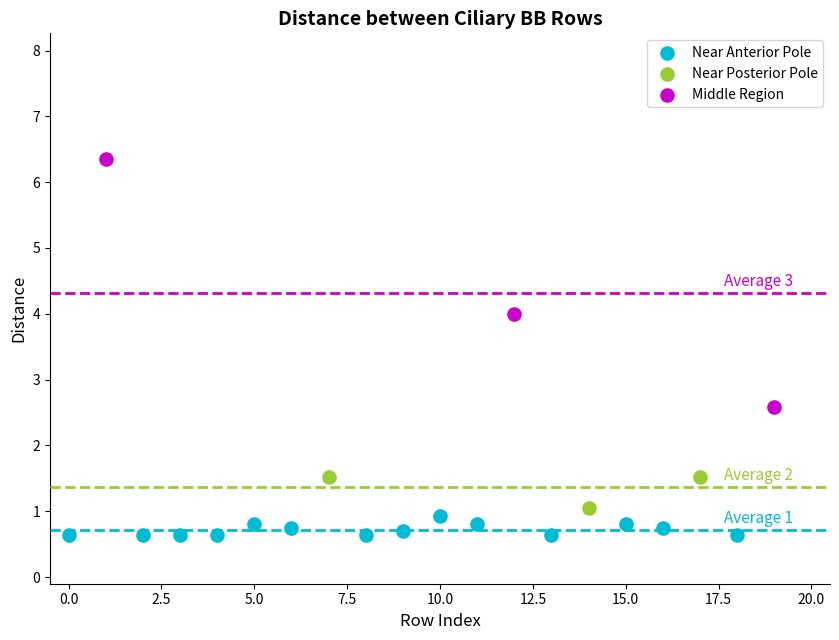

Which series reaches the maximum Y coordinate?

Middle Region